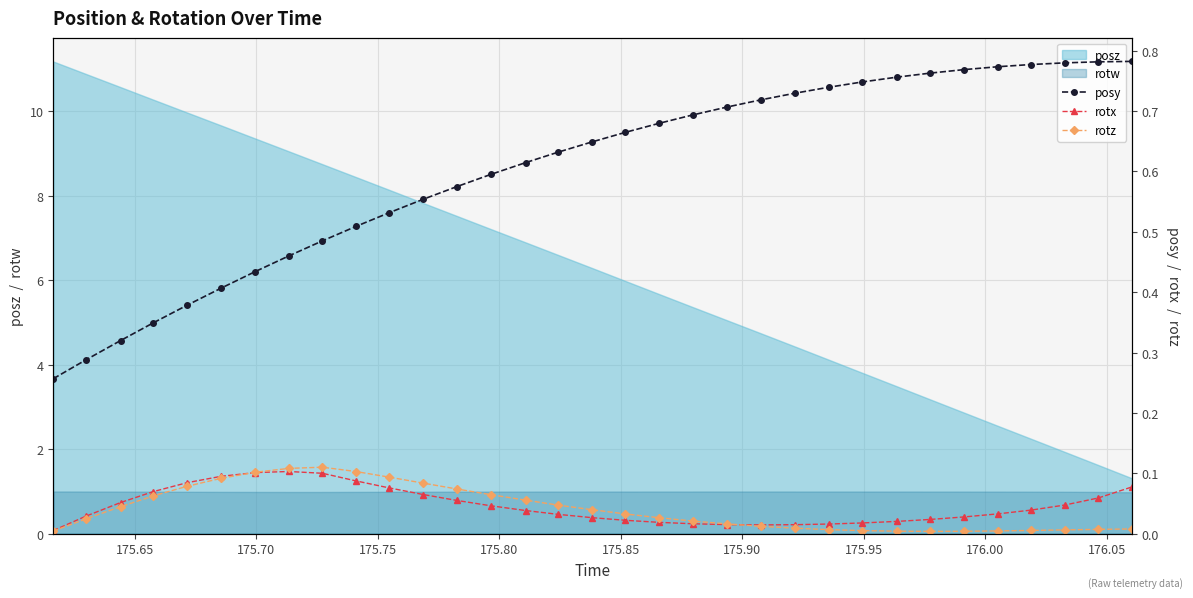

True or false: rotw and posz cross at least once.

False